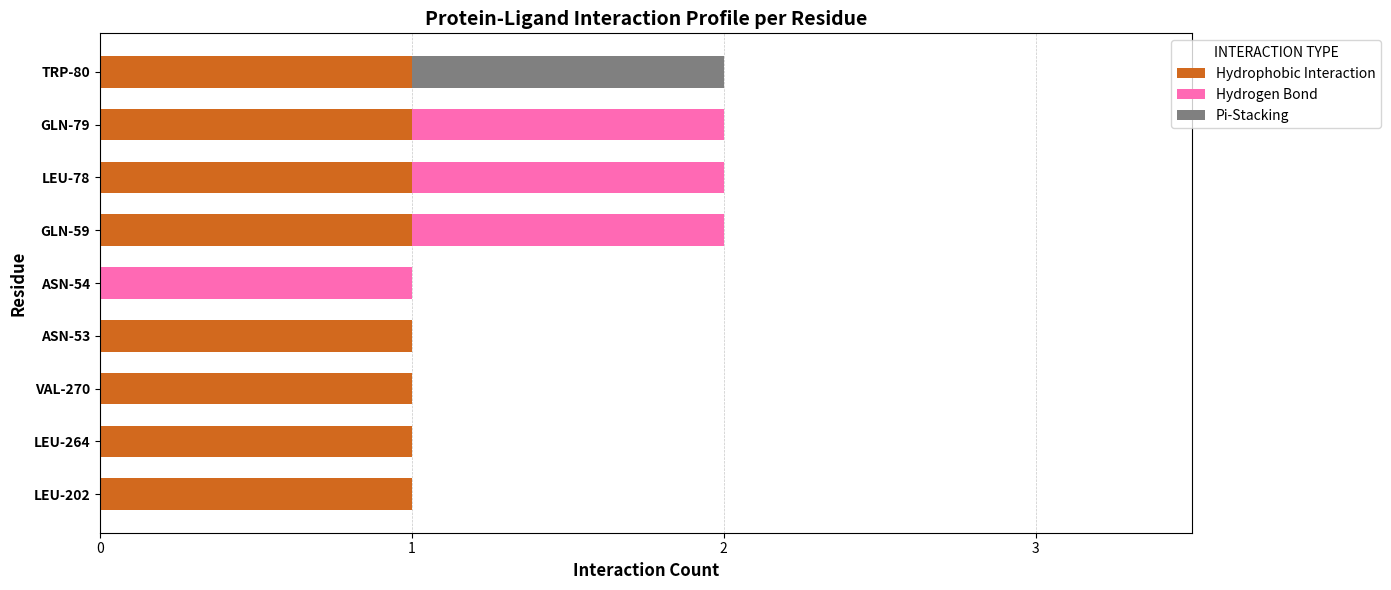

True or false: Hydrophobic Interaction has a value of 1 at VAL-270.

True